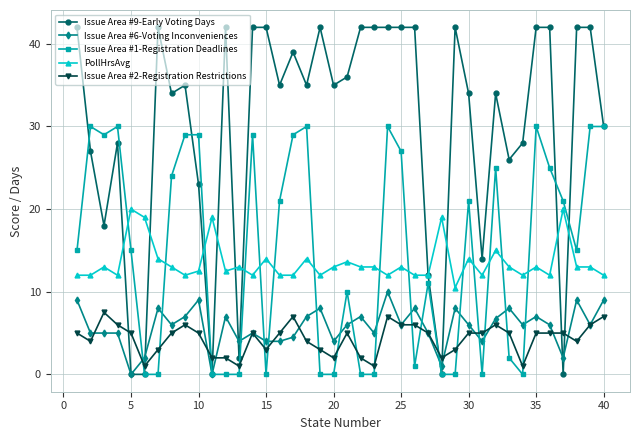

True or false: Issue Area #9-Early Voting Days has more than 2 interior local peaks.

True